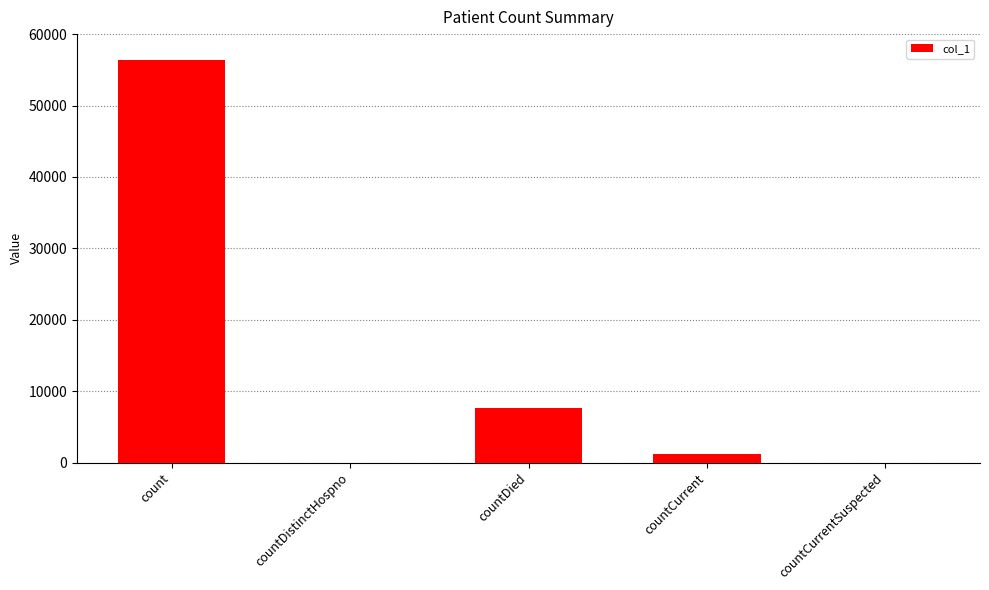

Which category has the highest value across all series?

count